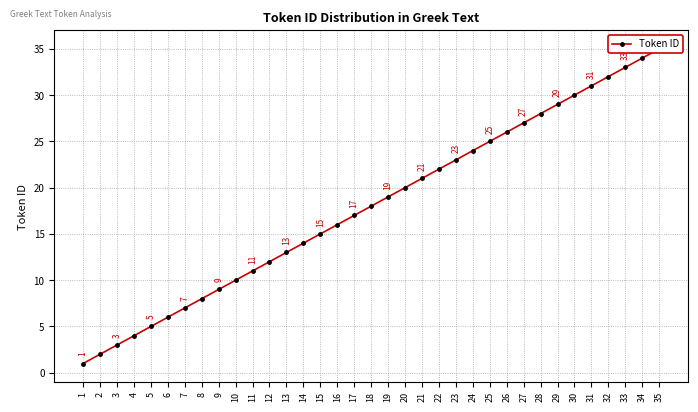

Reading left to right, extract all data points from this chart.

1=1	2=2	3=3	4=4	5=5	6=6	7=7	8=8	9=9	10=10	11=11	12=12	13=13	14=14	15=15	16=16	17=17	18=18	19=19	20=20	21=21	22=22	23=23	24=24	25=25	26=26	27=27	28=28	29=29	30=30	31=31	32=32	33=33	34=34	35=35